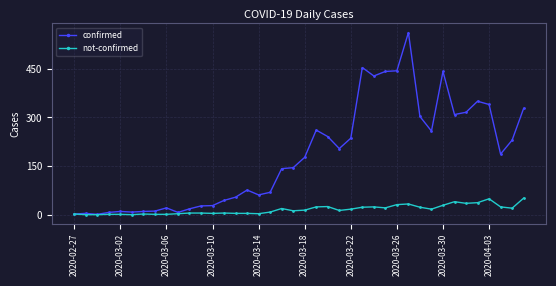

At how many categories does at least one series exceed 361?

6